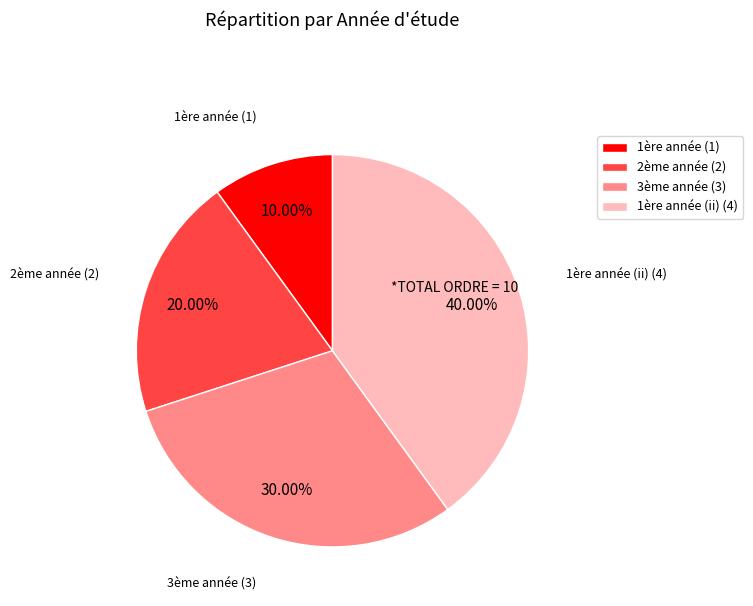

Between 2ème année (2) and 3ème année (3), which is larger?

3ème année (3)